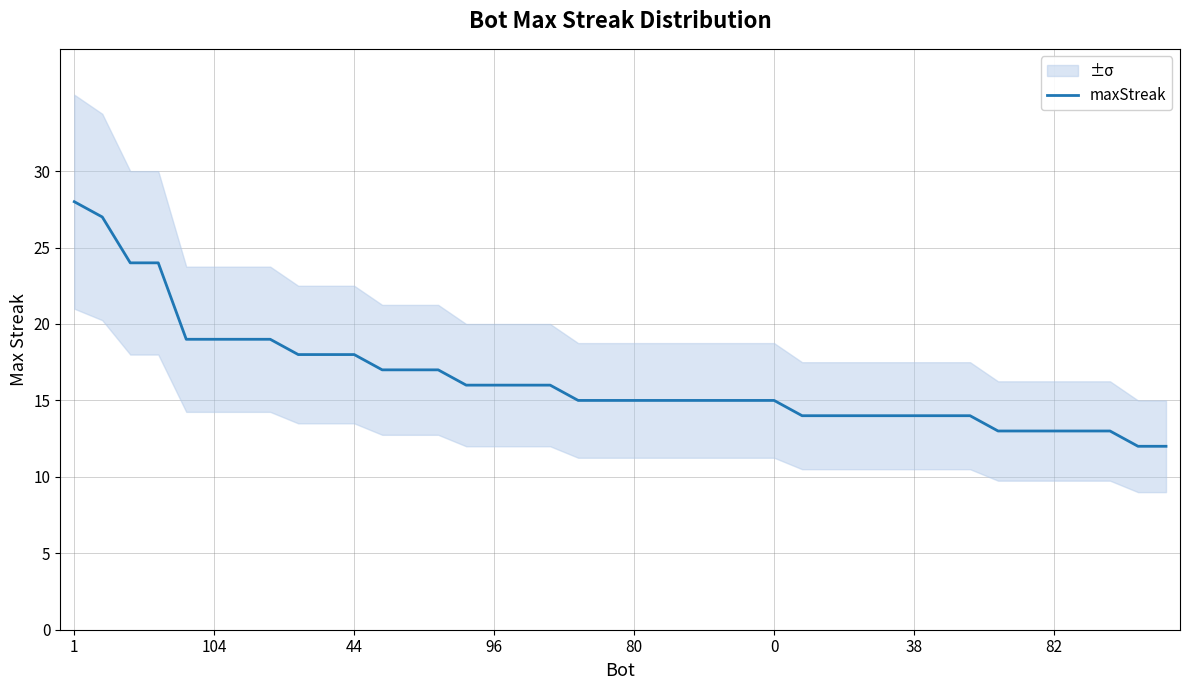

What is the smallest value displayed?

12